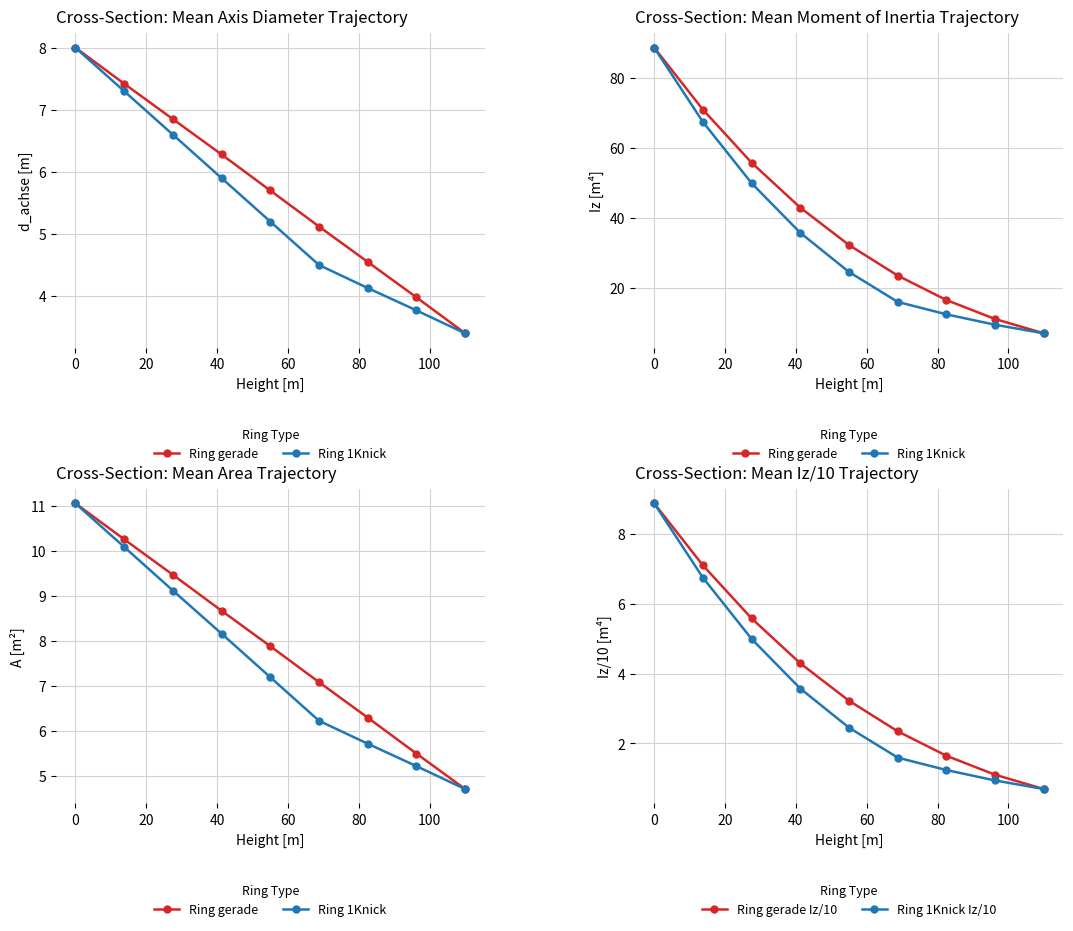

What is the value of the Ring gerade Iz/10 point at the 2nd from the left?

7.1